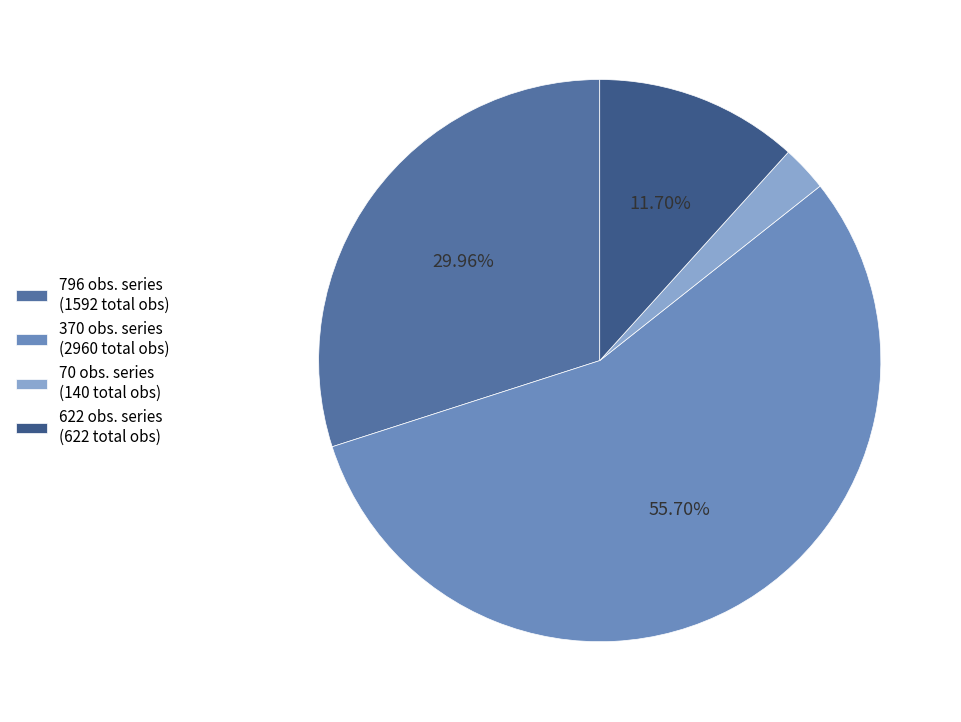

To the nearest percent, what is the difference between the largest and smallest slice percentages?

53%